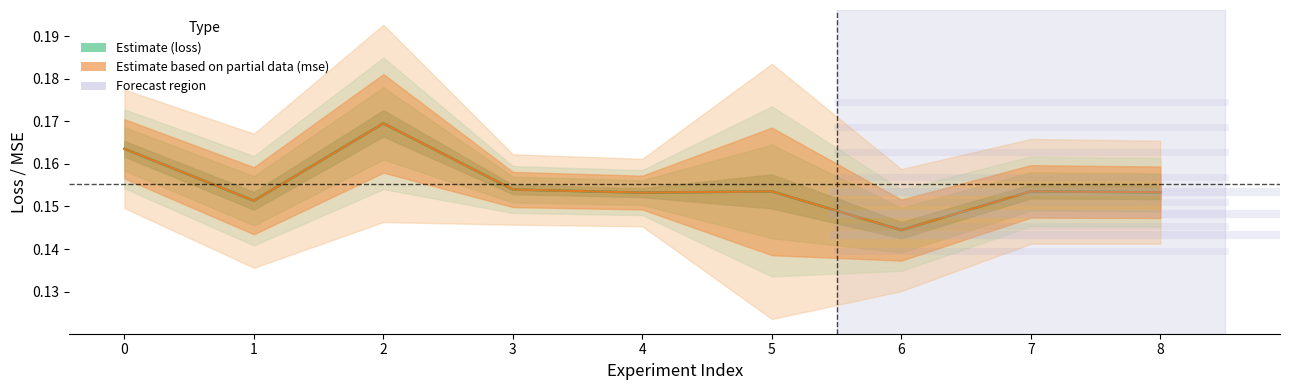

What value does the loss_line series have at 4?

0.2